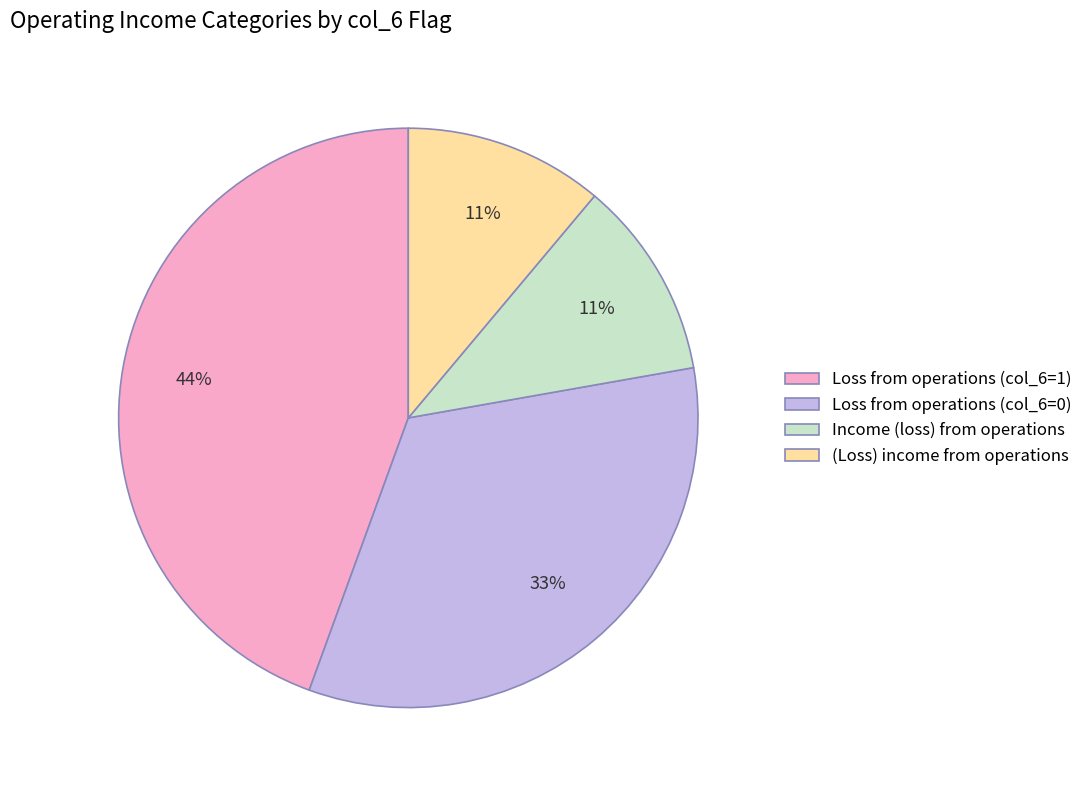

The Loss from operations (col_6=1) slice represents 52% of the pie. True or false?

False